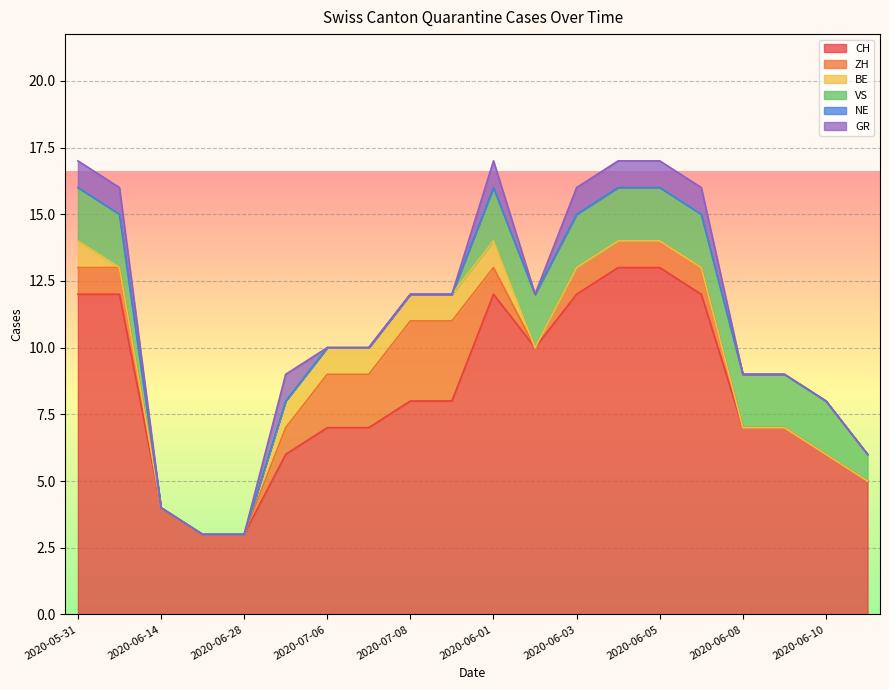

True or false: CH and GR cross at least once.

False